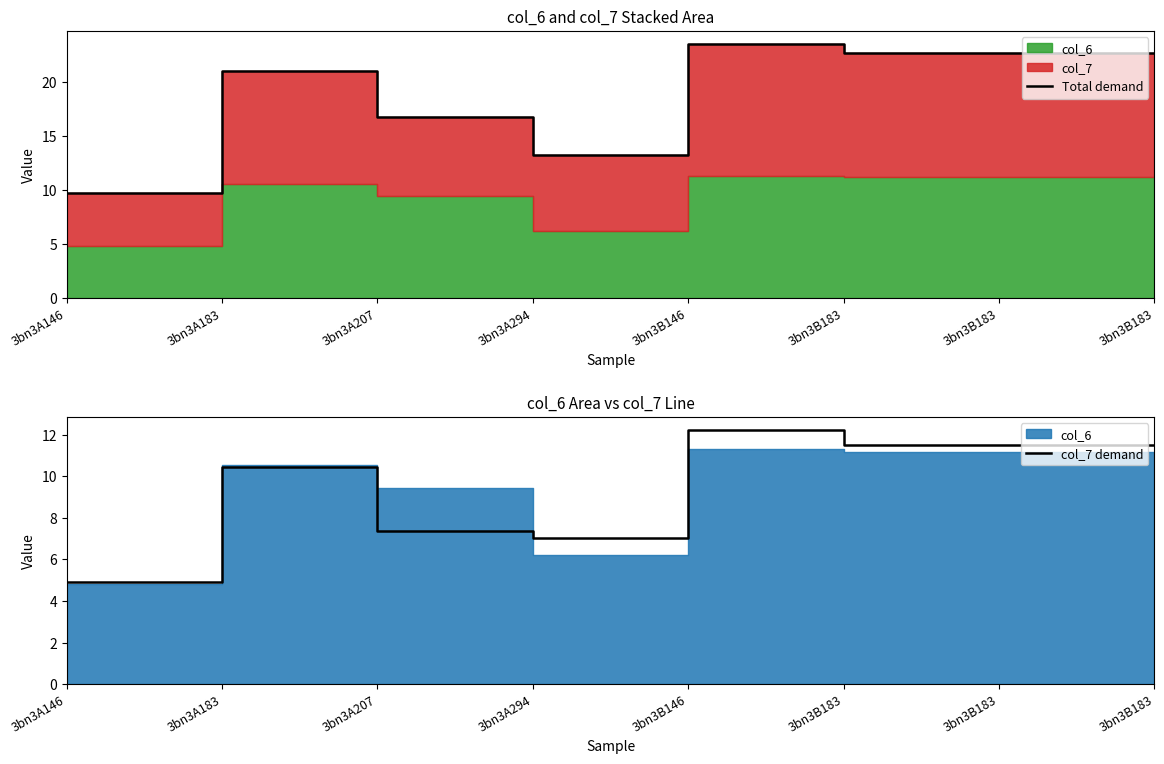

What is the minimum value for Total demand?

9.8